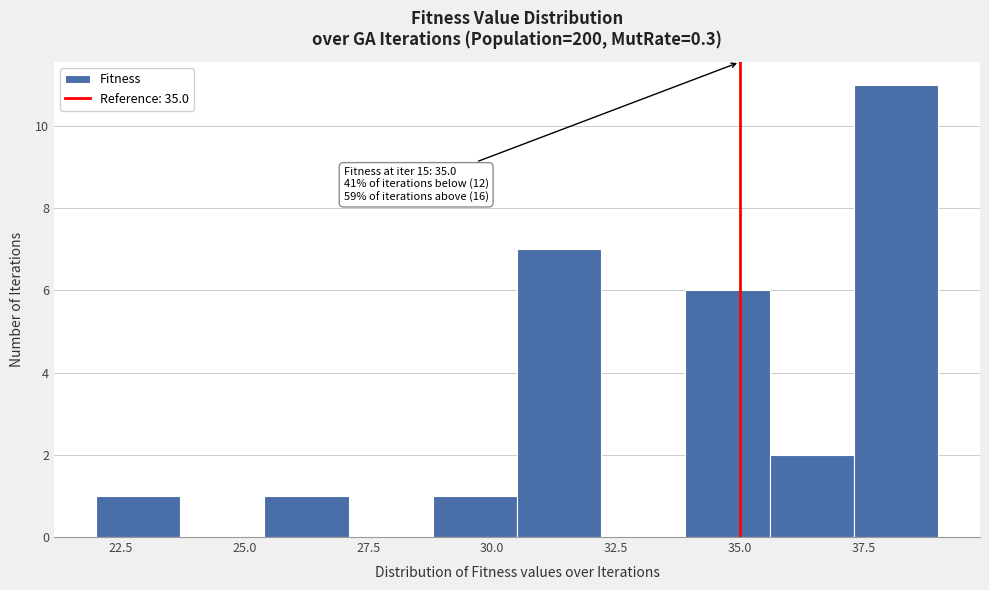

Around what value on the x-axis is the tallest bar? Give the approximate position of its centre, as read against the axis.

38.0